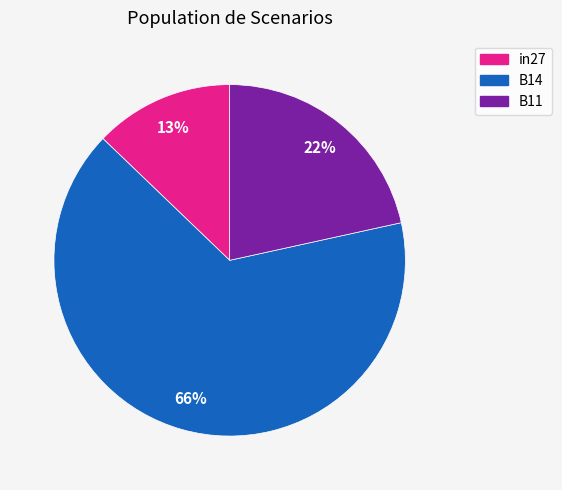

How many segments does this pie chart have?

3